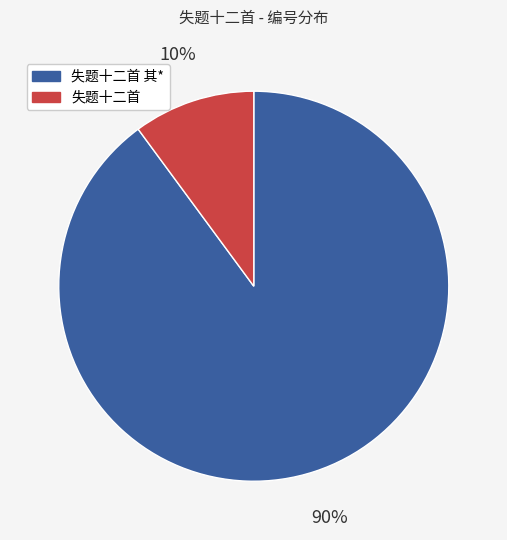

To the nearest percent, what is the difference between the largest and smallest slice percentages?

80%